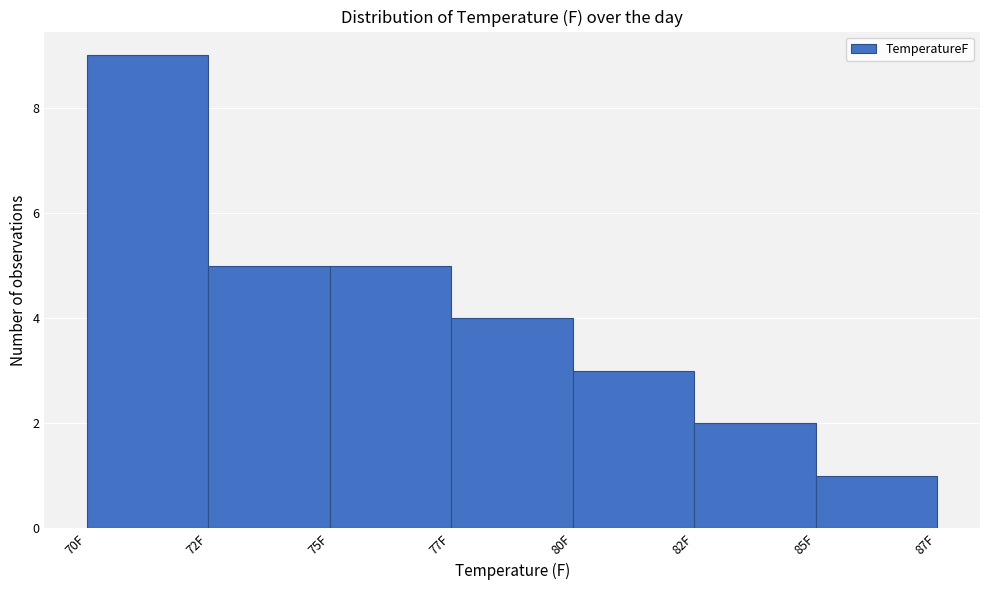

Reading left to right, what are all the values shown in this chart?

70F=9	72F=5	75F=5	77F=4	80F=3	82F=2	85F=1